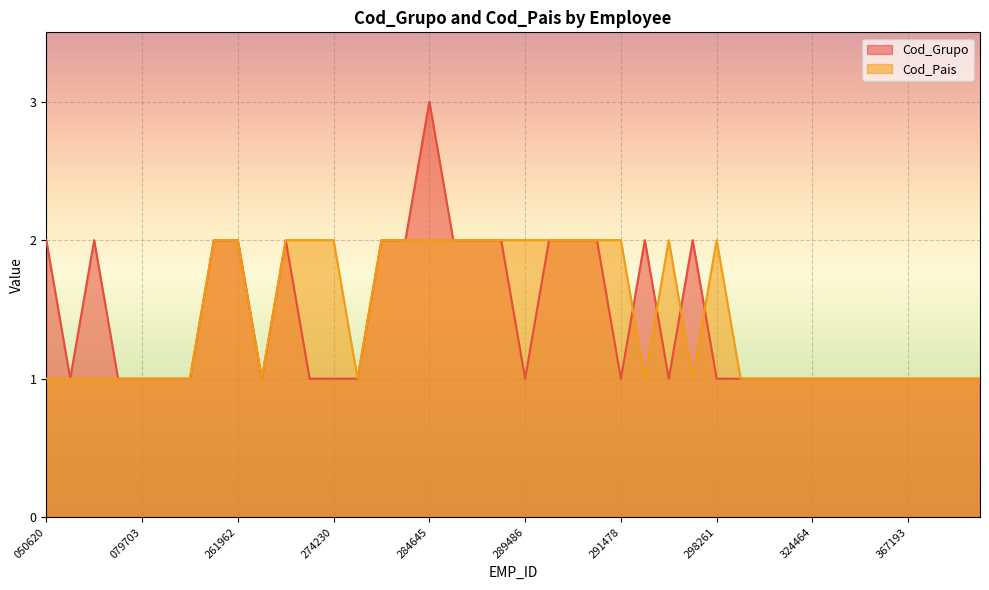

Which series has the largest total across all categories?

Cod_Pais